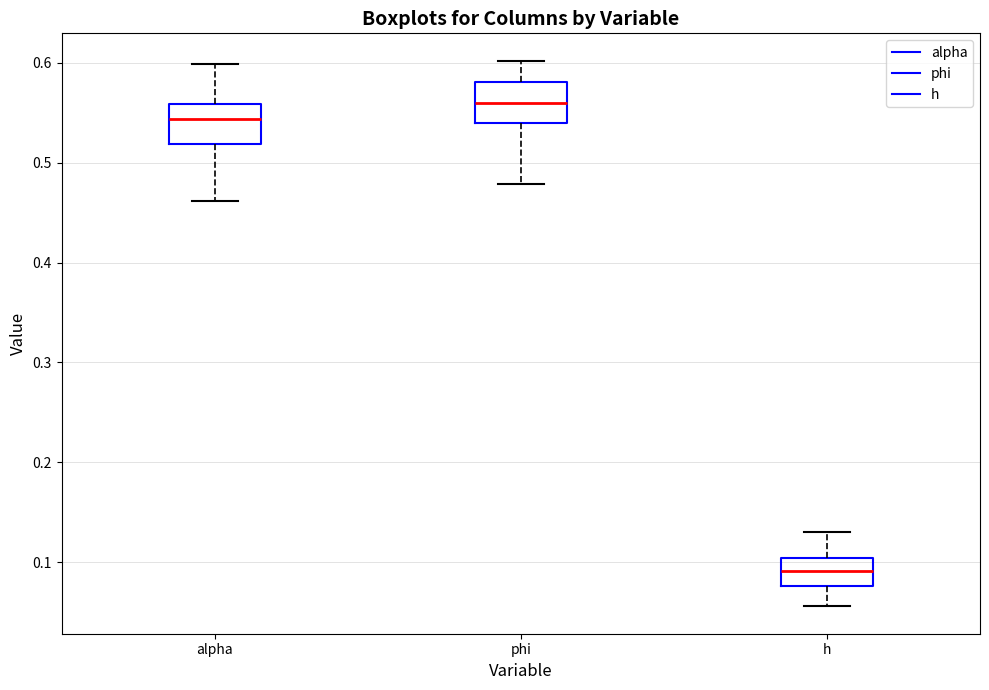

Reading left to right, read every box against the y-axis: the position of its median line, the range the box covers, and the ends of its whiskers. The values are not printed on the chart, so give them approximately, as read against the axis.

alpha: median 0.54, box 0.52 to 0.56, whiskers 0.46 to 0.60
phi: median 0.56, box 0.54 to 0.58, whiskers 0.48 to 0.60
h: median 0.09, box 0.08 to 0.10, whiskers 0.06 to 0.13